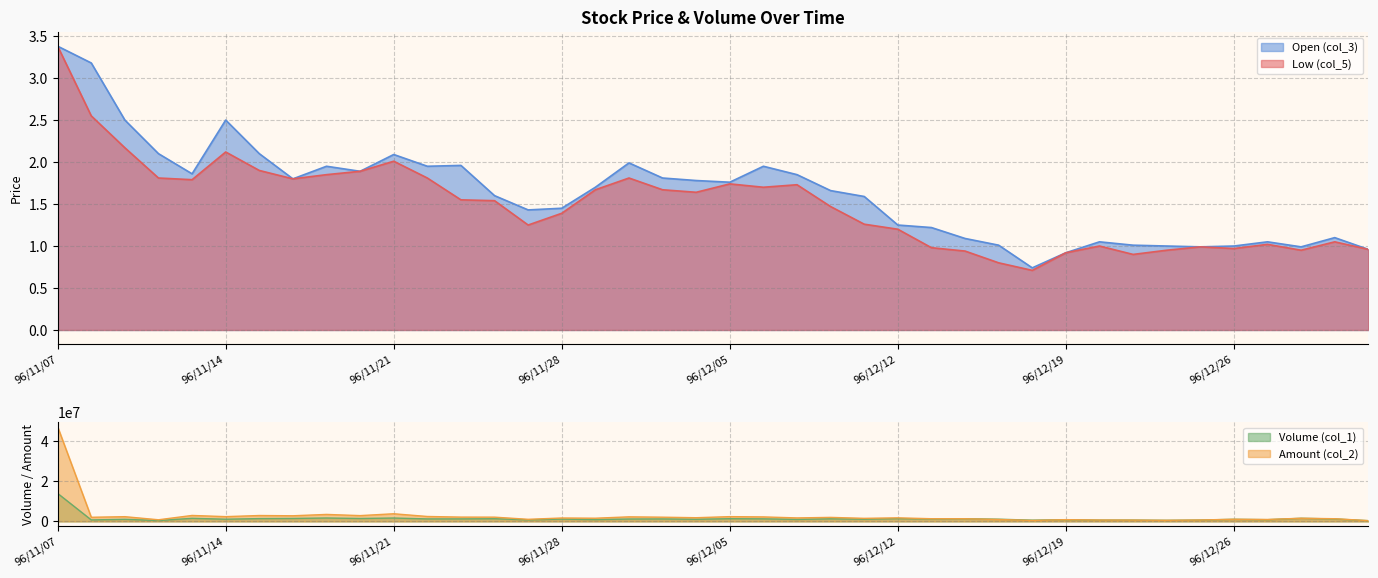

Rank the series at 96/12/04 from lowest to highest value.

col_5, col_3, col_1, col_2